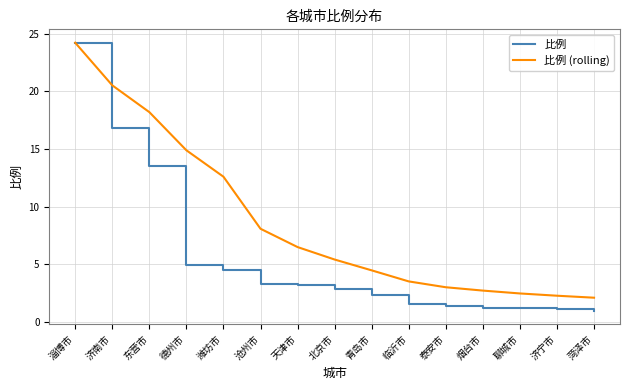

What is the smallest value displayed?

1.0